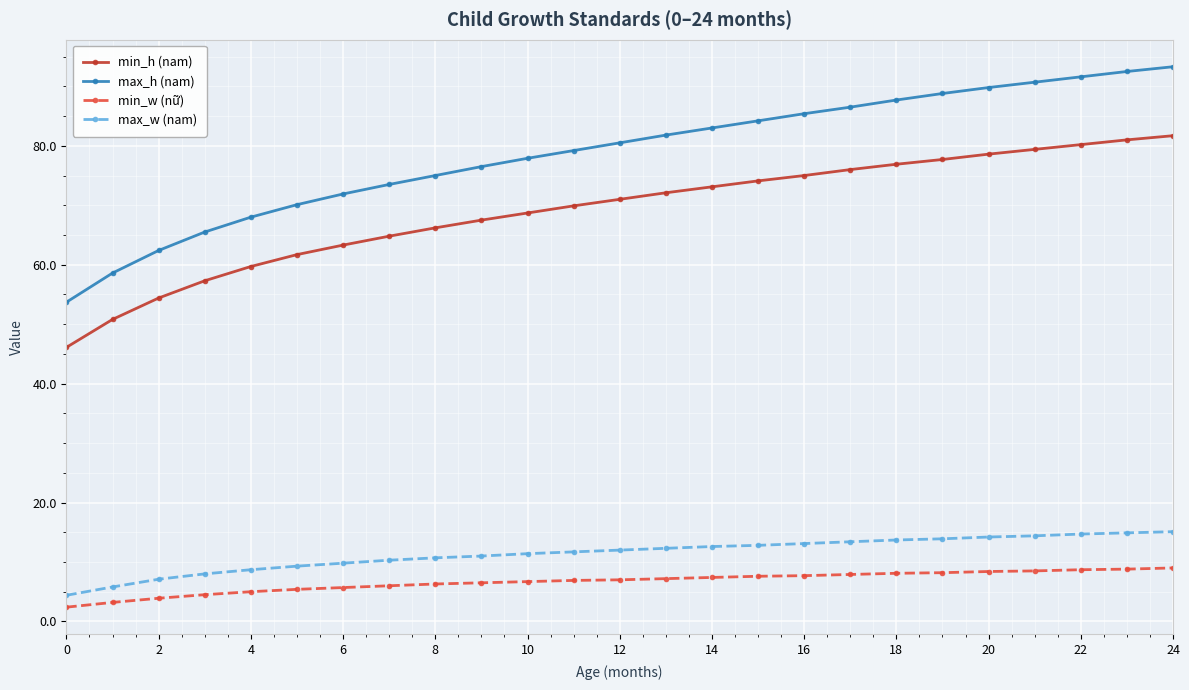

What is the value of the min_h (nam) point at the 8th from the left?

64.8